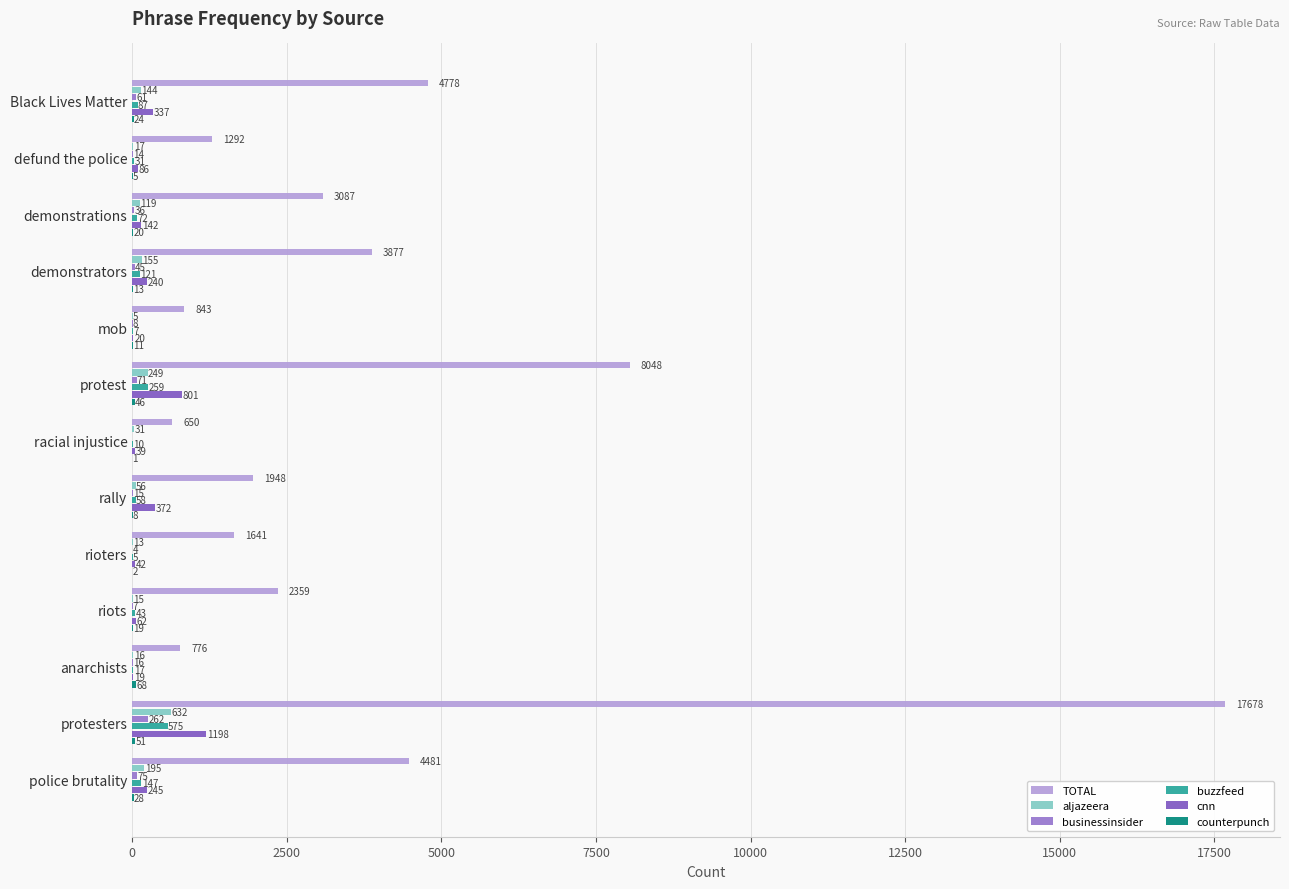

At how many categories does at least one series exceed 6979?

2